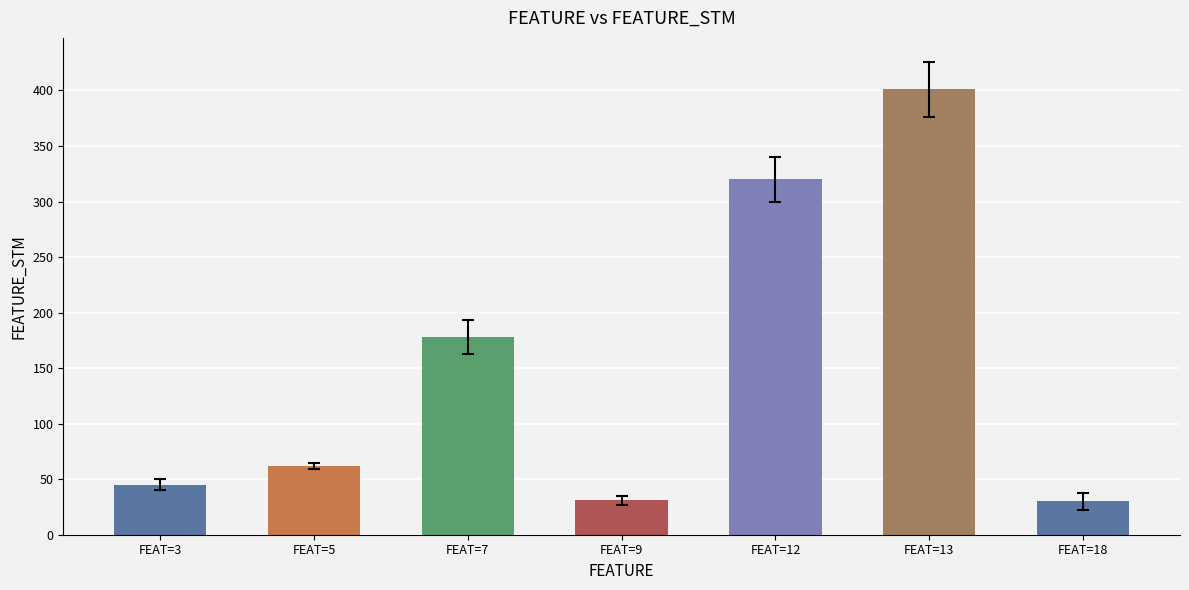

What is the sum of the values at FEAT=9 and FEAT=18?

61